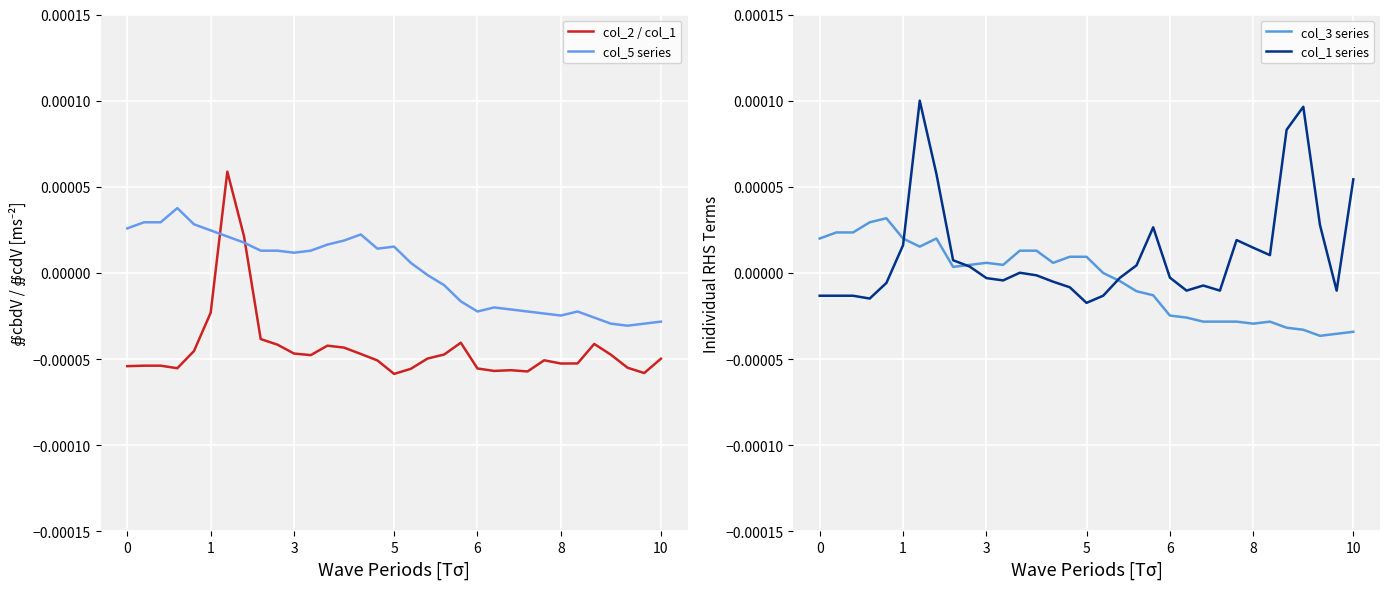

Which series ends up on top after the final intersection of col_2 / col_1 and col_3 series?

col_3 series